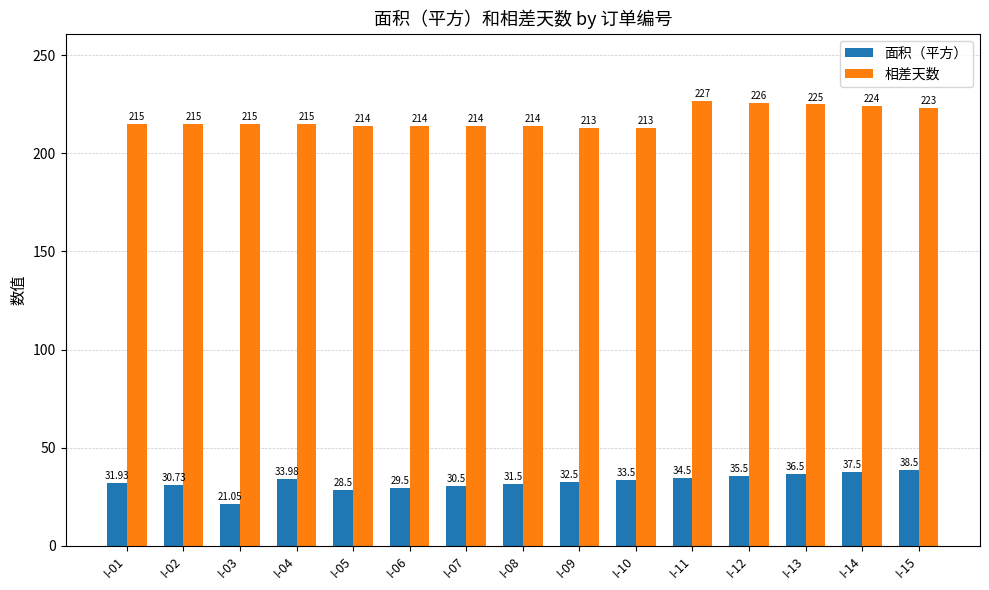

At which label is 面积（平方） closest to 29?

I-05